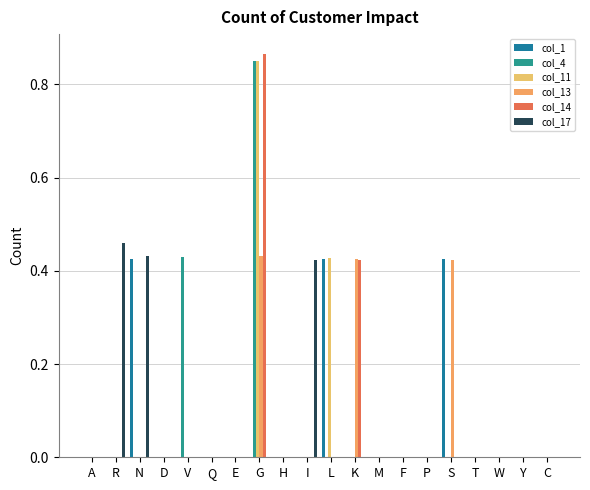

What is the maximum value shown in the chart?

0.9